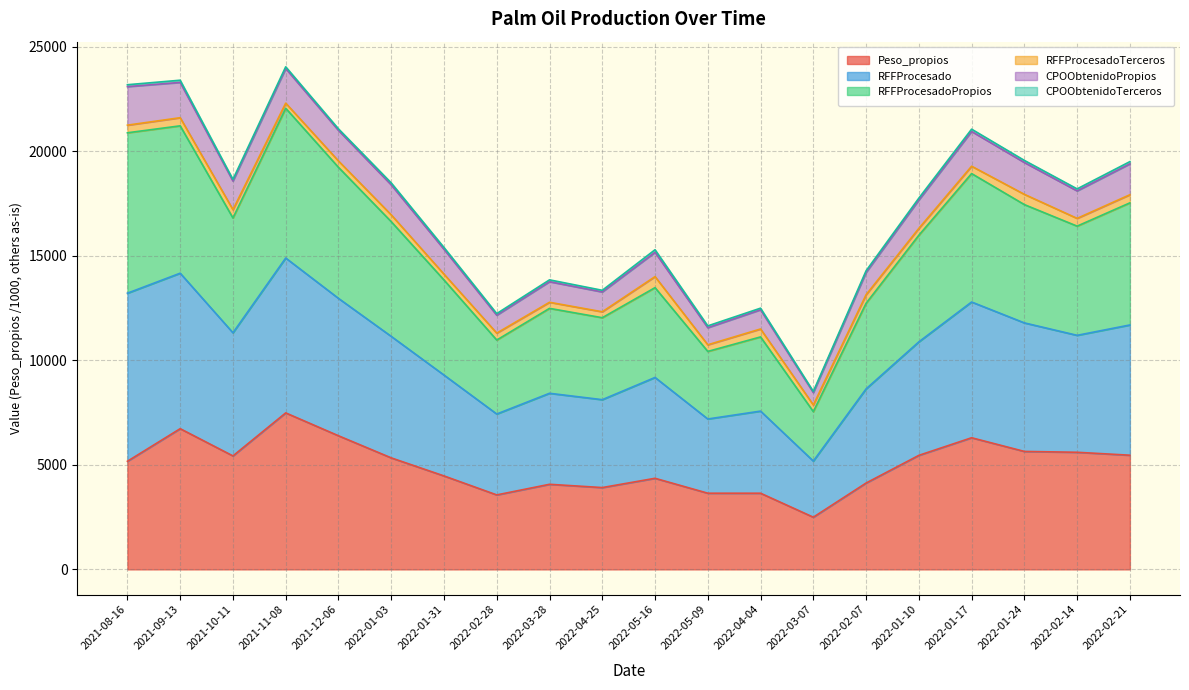

What is the total value across all series at 2022-02-14?

18195.2